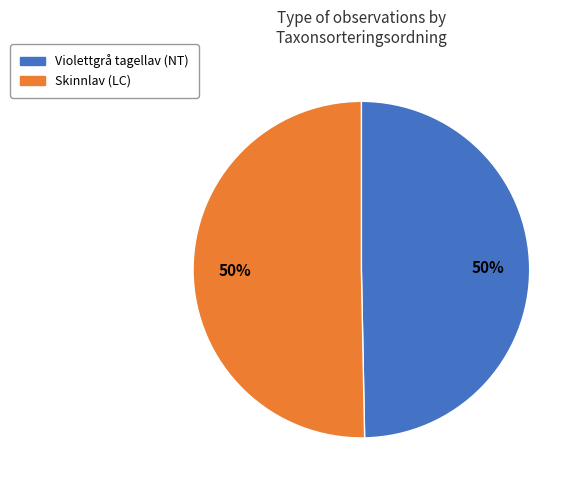

To the nearest percent, what is the average slice percentage?

50%